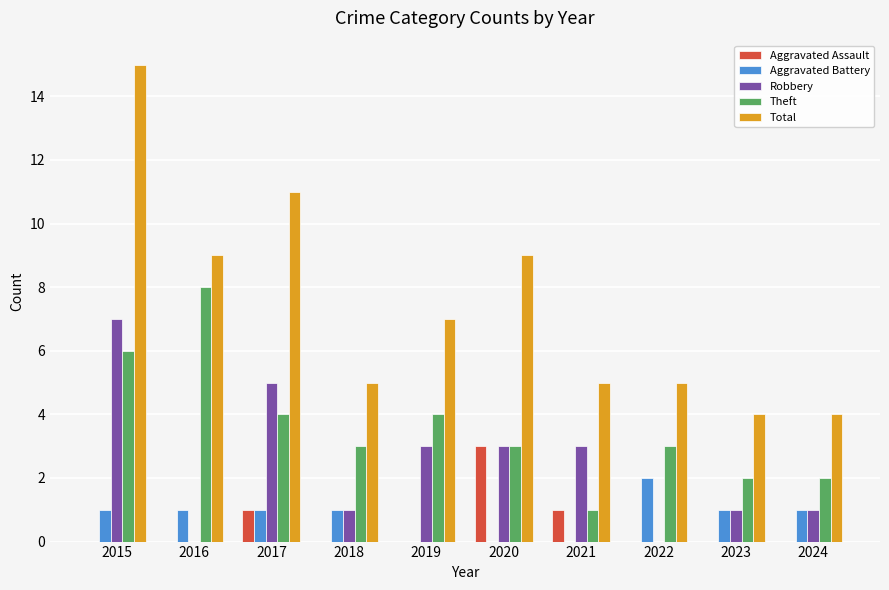

The Aggravated Battery series shows -1 at 2020. True or false?

False